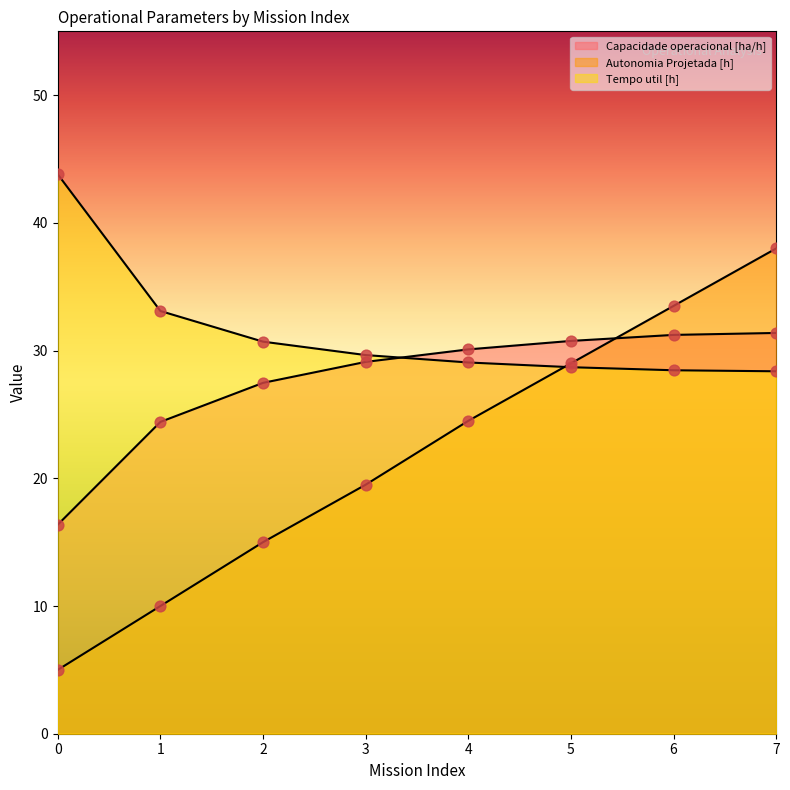

At which category is the sum across all series the highest?

7